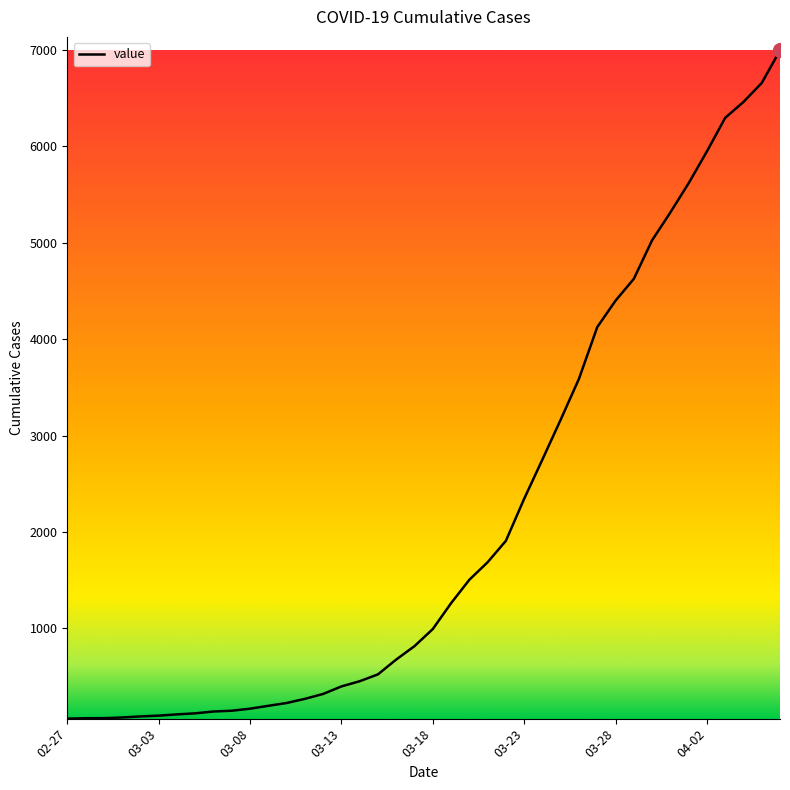

How many distinct data groups are displayed?

1